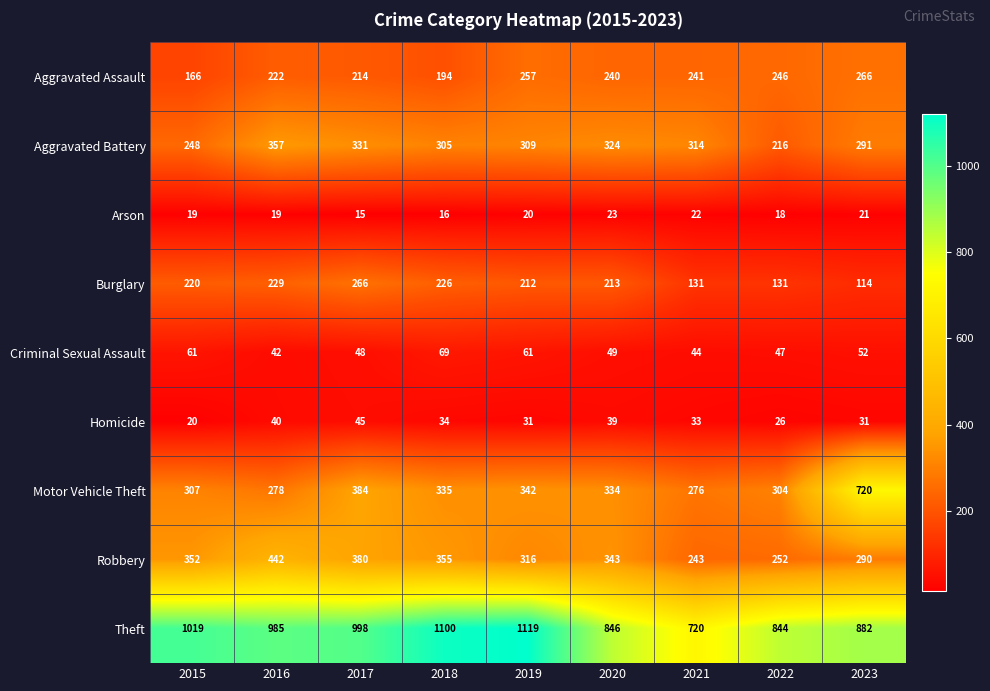

Rank the categories by Motor Vehicle Theft value from lowest to highest.

2021, 2016, 2022, 2015, 2020, 2018, 2019, 2017, 2023